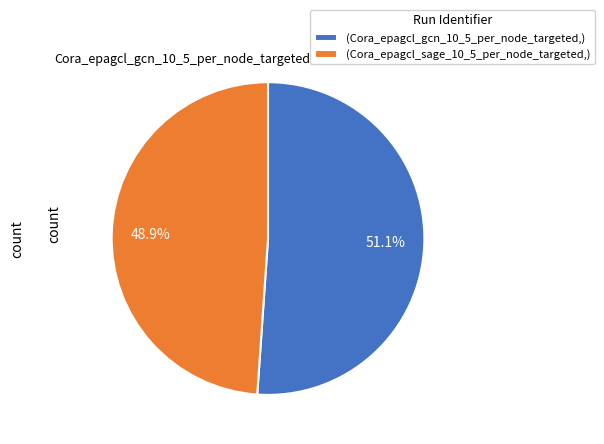

What is the smallest slice in the pie chart?

(Cora_epagcl_sage_10_5_per_node_targeted,)